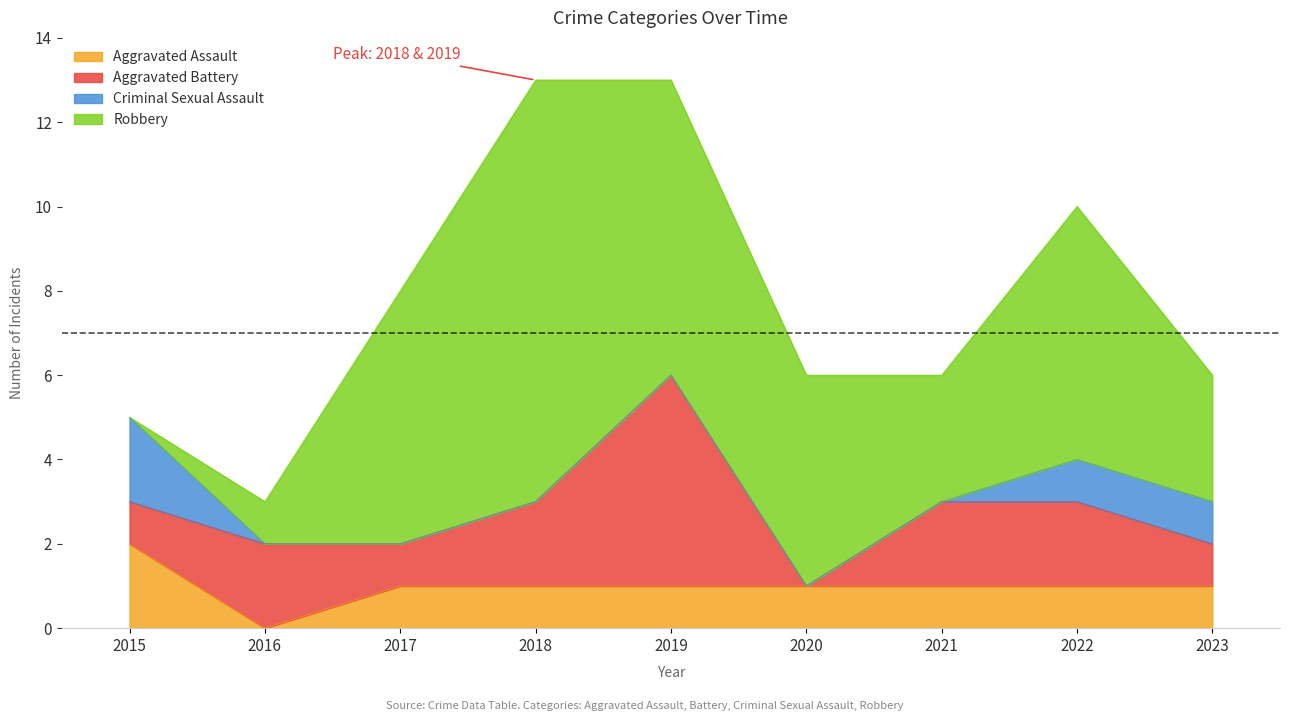

What is the difference between the maximum and minimum values in the Aggravated Battery series?

5